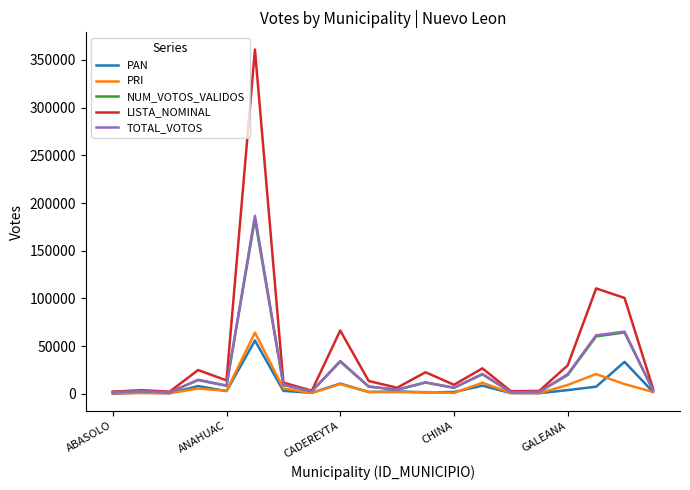

Which series has the widest spread of values?

LISTA_NOMINAL